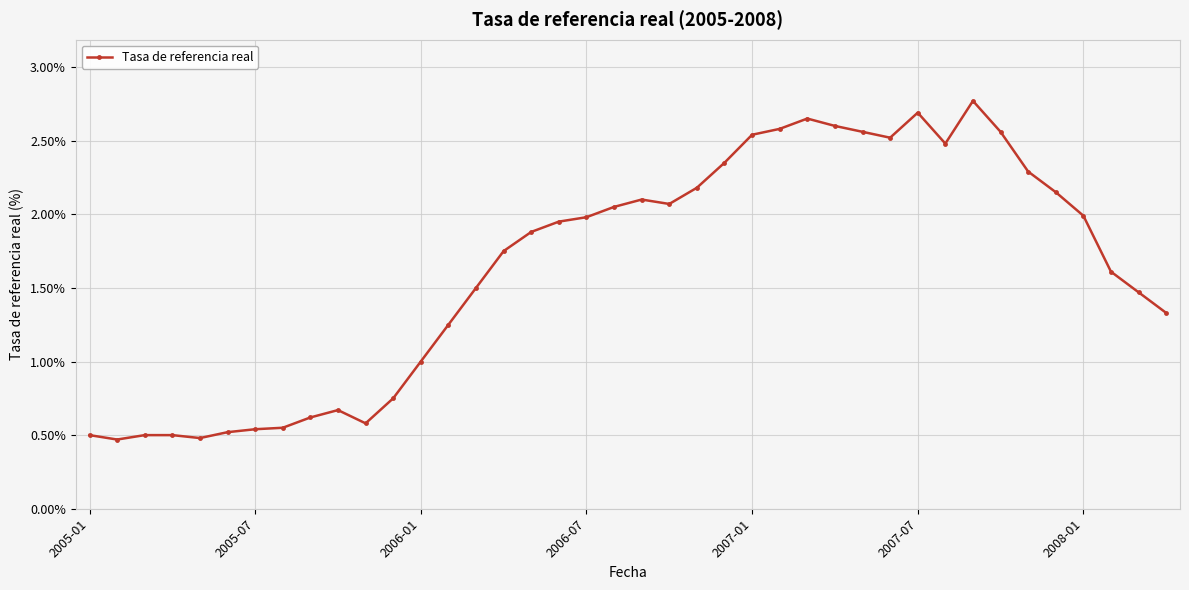

True or false: the data has more than 0 interior local peaks.

True